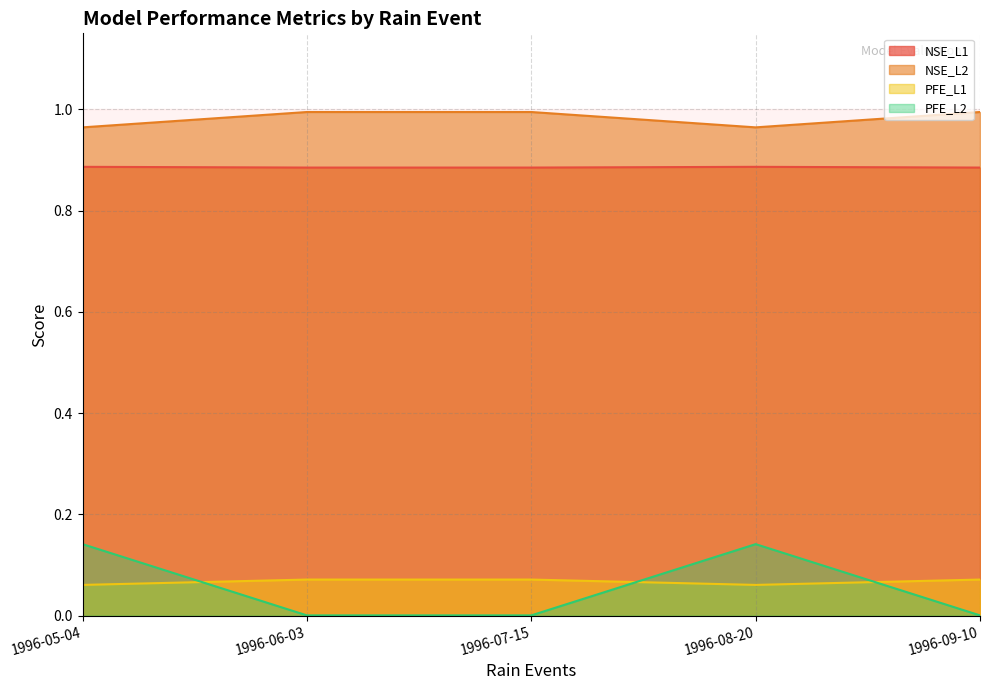

Which series has the widest spread of values?

PFE_L2